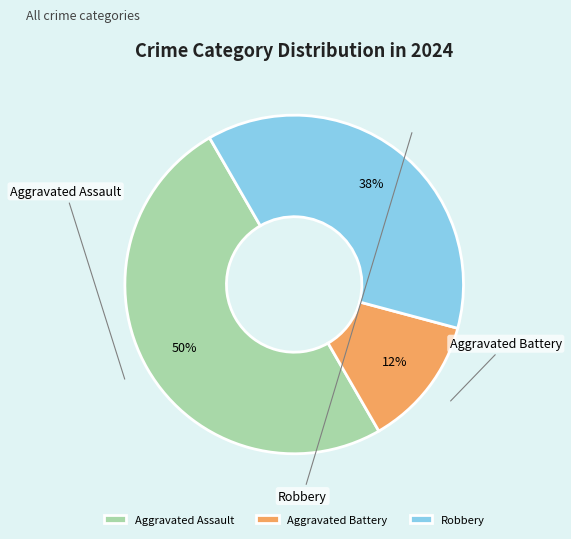

Is Aggravated Assault the majority of the pie?

No